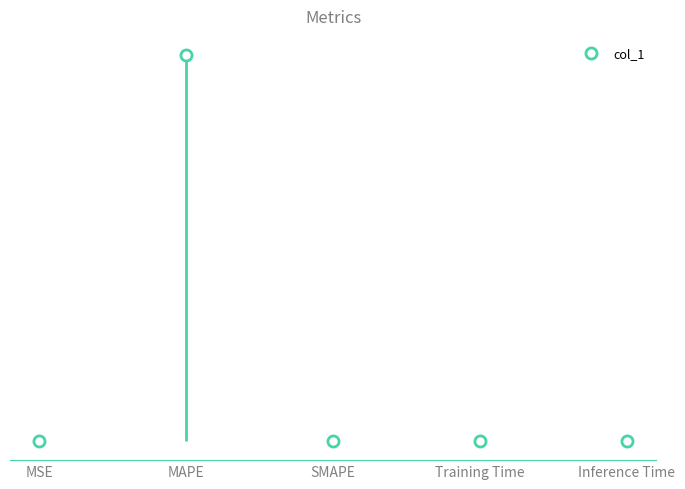

Reading left to right, extract all data points from this chart.

MSE=0.0	MAPE=12.3	SMAPE=0.0	Training Time=0.0	Inference Time=0.0